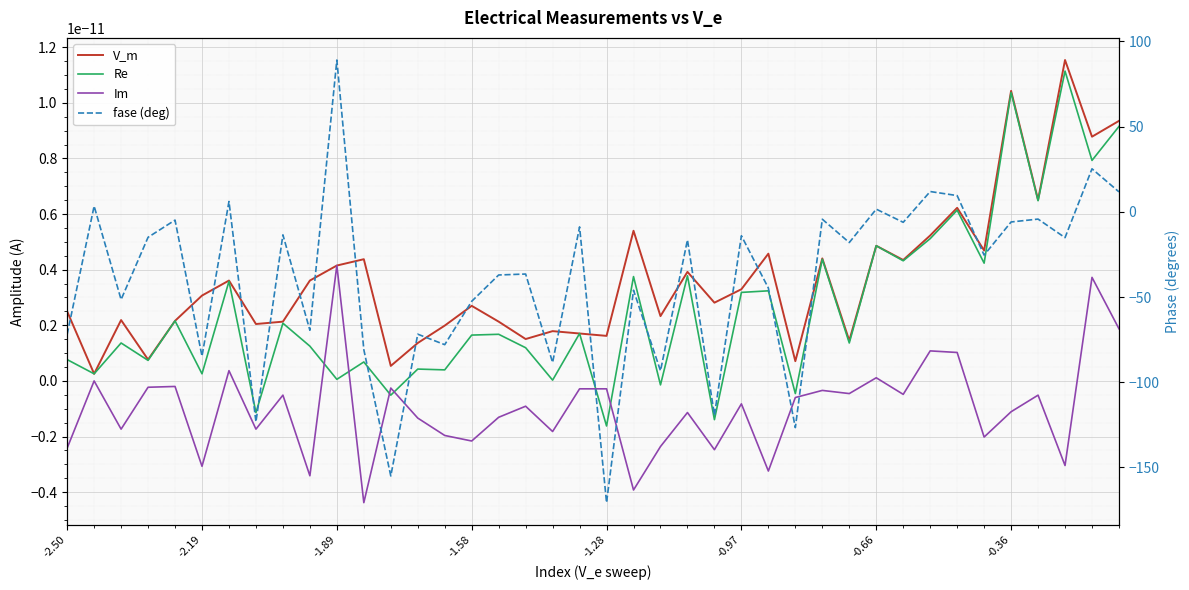

True or false: V_m and Im cross at least once.

False